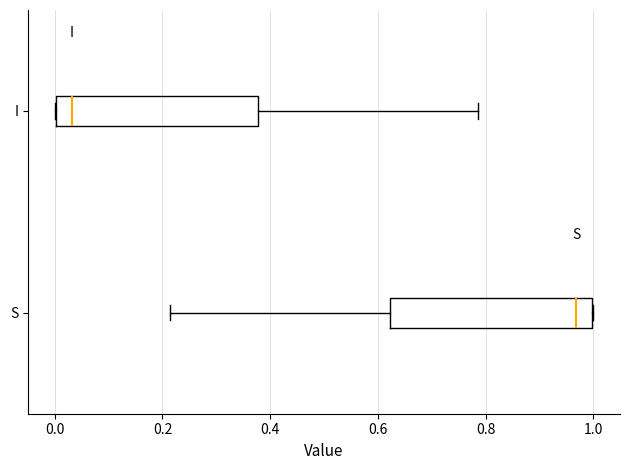

Reading bottom to top, transcribe this box plot: for each box, give where its median line is, the range the box spans, and where its two whiskers end, as read against the x-axis. The values are not printed on the chart, so give them approximately, as read against the axis.

S: median 0.96, box 0.62 to 1.00, whiskers 0.22 to 1.00
I: median 0.04, box 0.00 to 0.38, whiskers 0.00 to 0.78